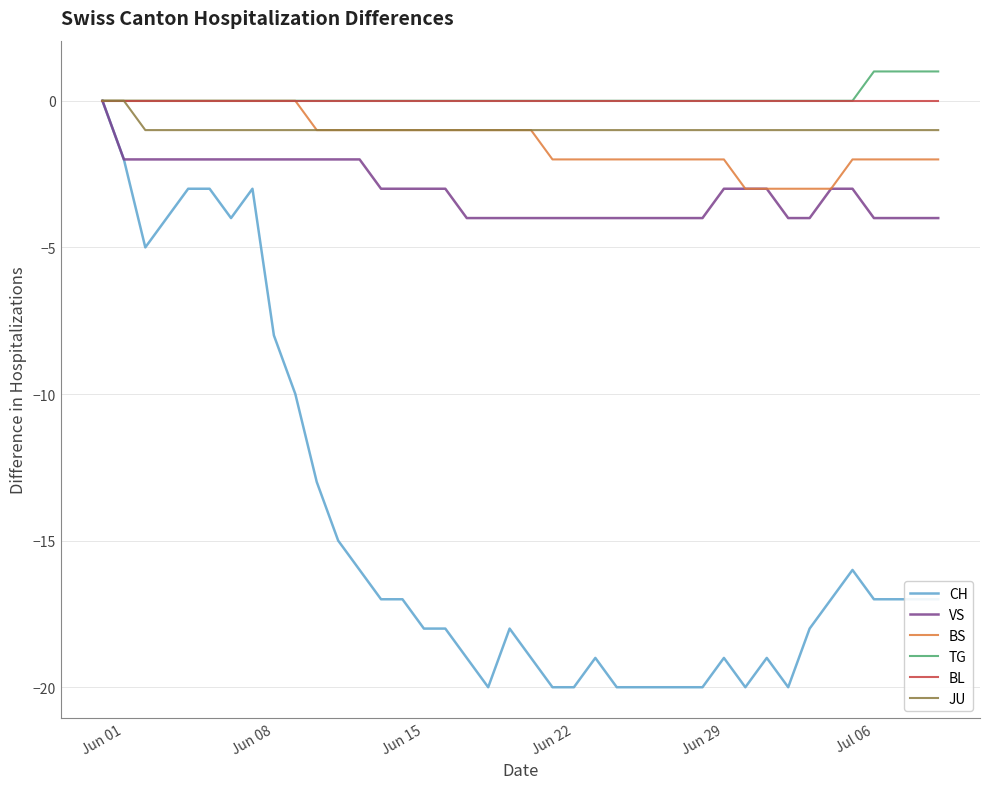

Which series has the widest spread of values?

CH